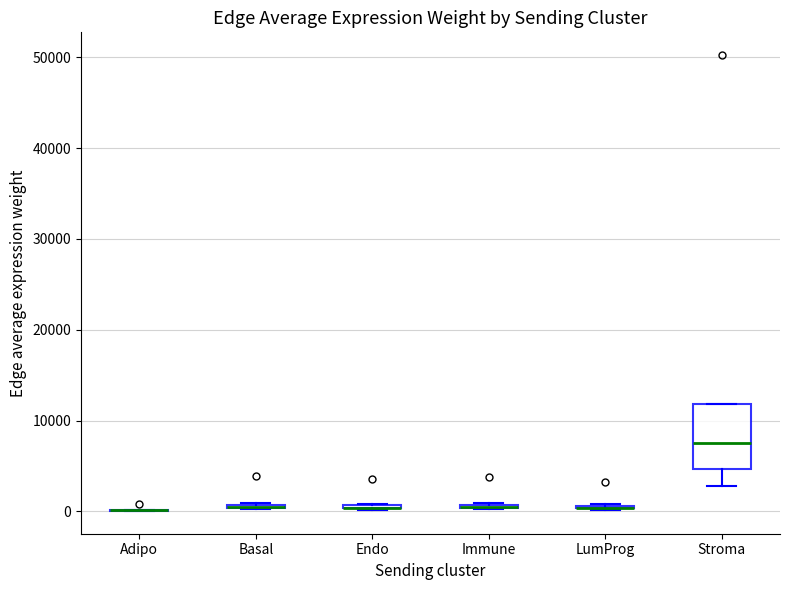

Which box is the tallest, from its lower edge to its upper edge?

Stroma